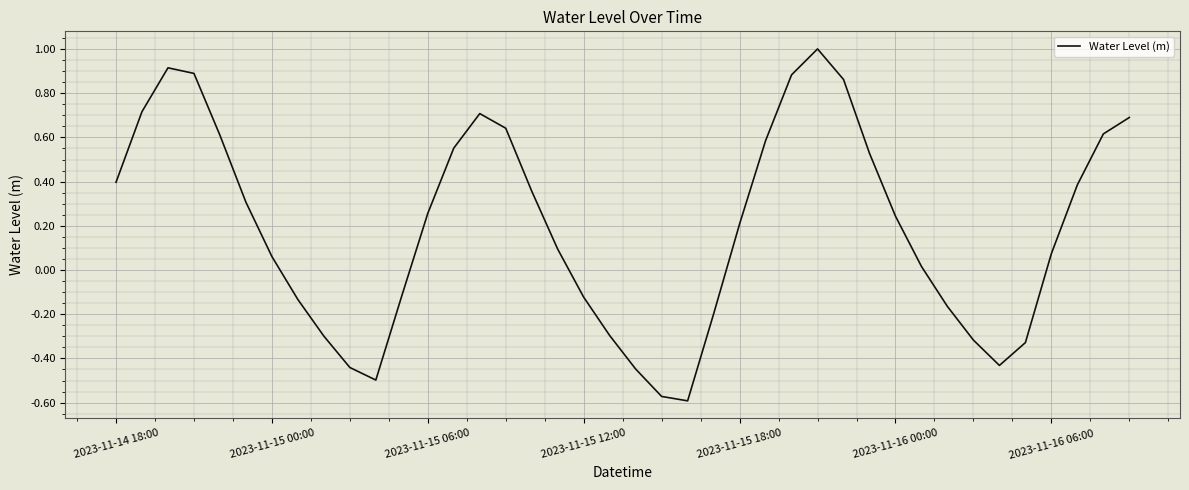

What is the greatest value displayed?

1.0